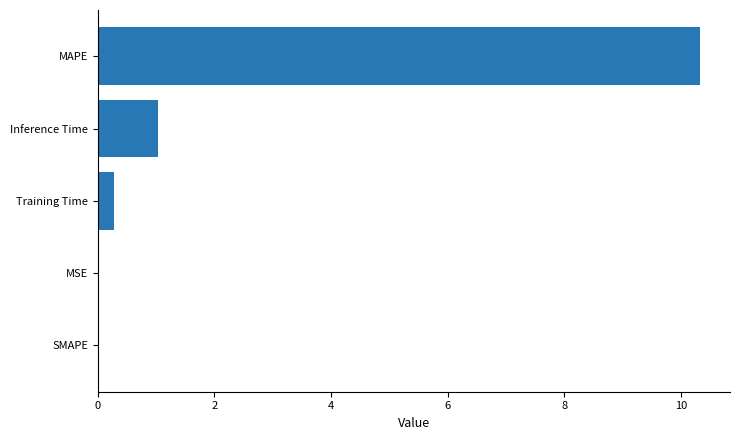

Which has a higher value, Inference Time or MAPE?

MAPE